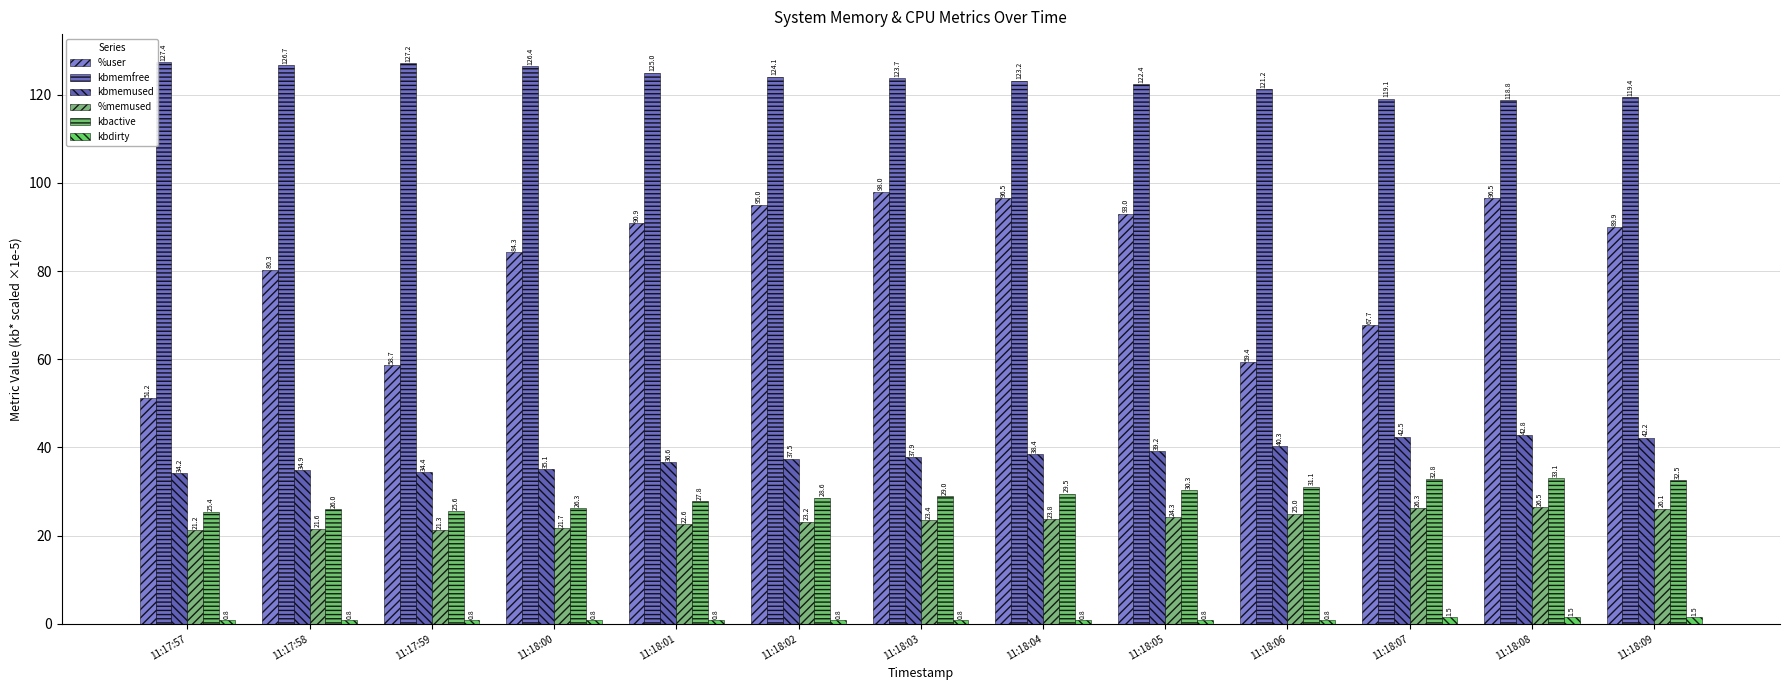

The value of kbdirty at 11:18:07 is 1.5. True or false?

True